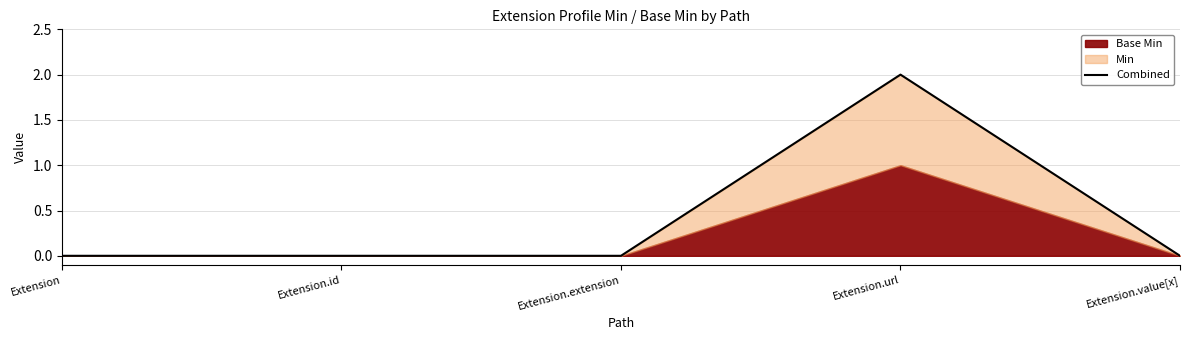

Between Extension and Extension.url, which is larger?

Extension.url